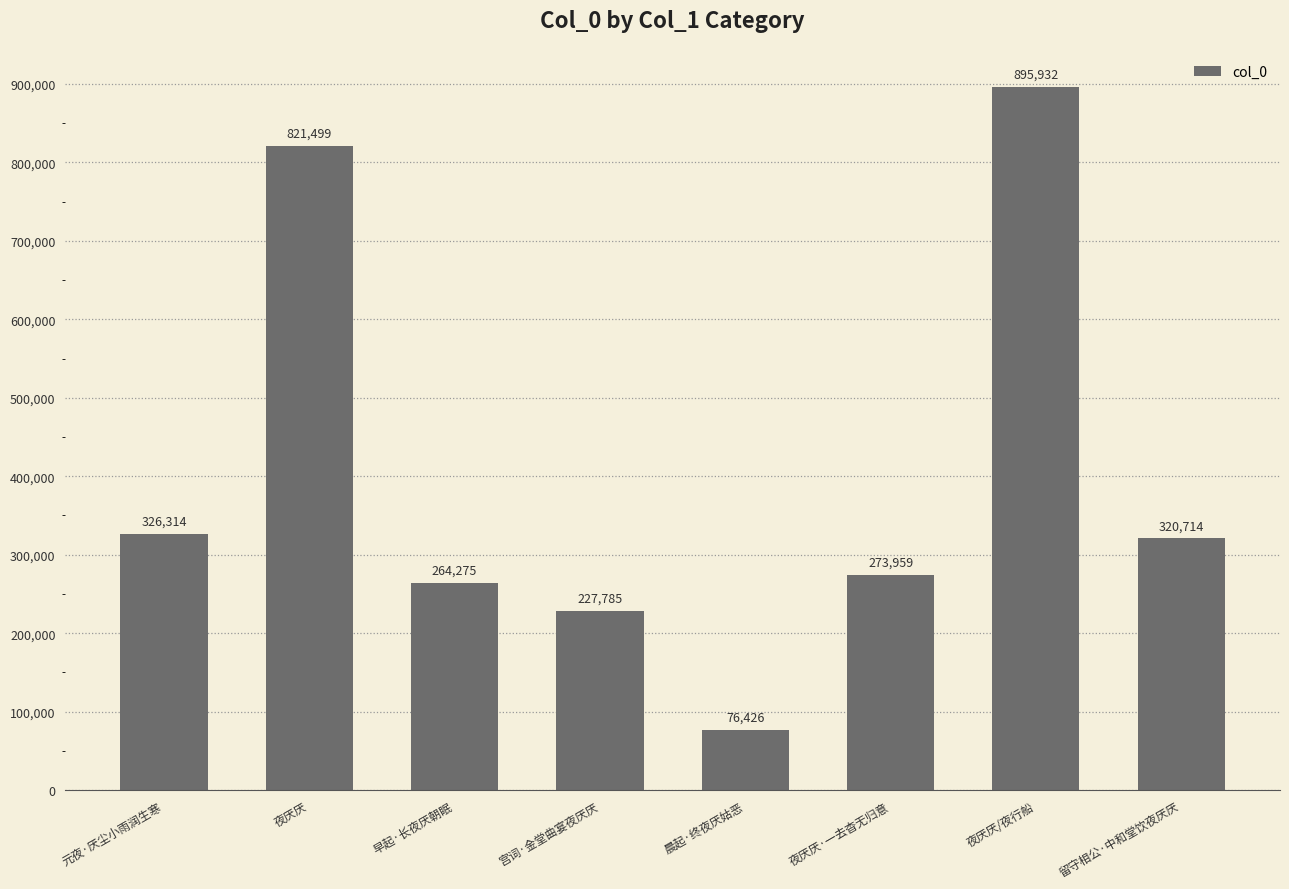

Which category has the highest value across all series?

夜厌厌/夜行船